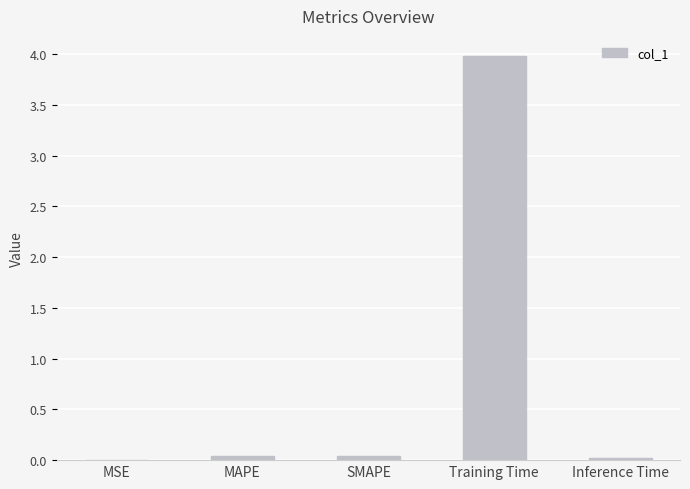

True or false: the data shows 0.0 at MSE.

True